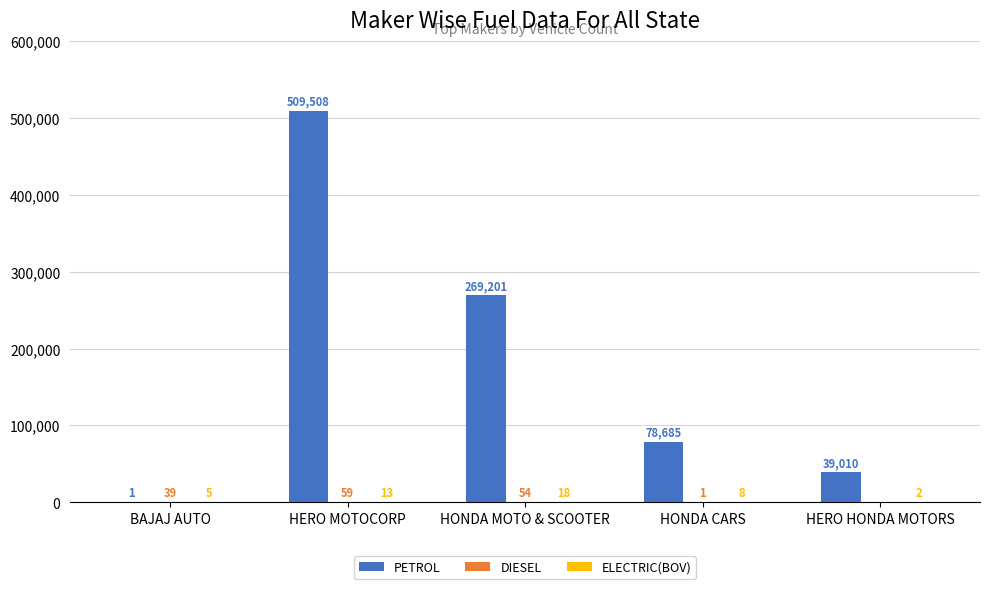

True or false: PETROL has a value of 509508 at HERO MOTOCORP.

True